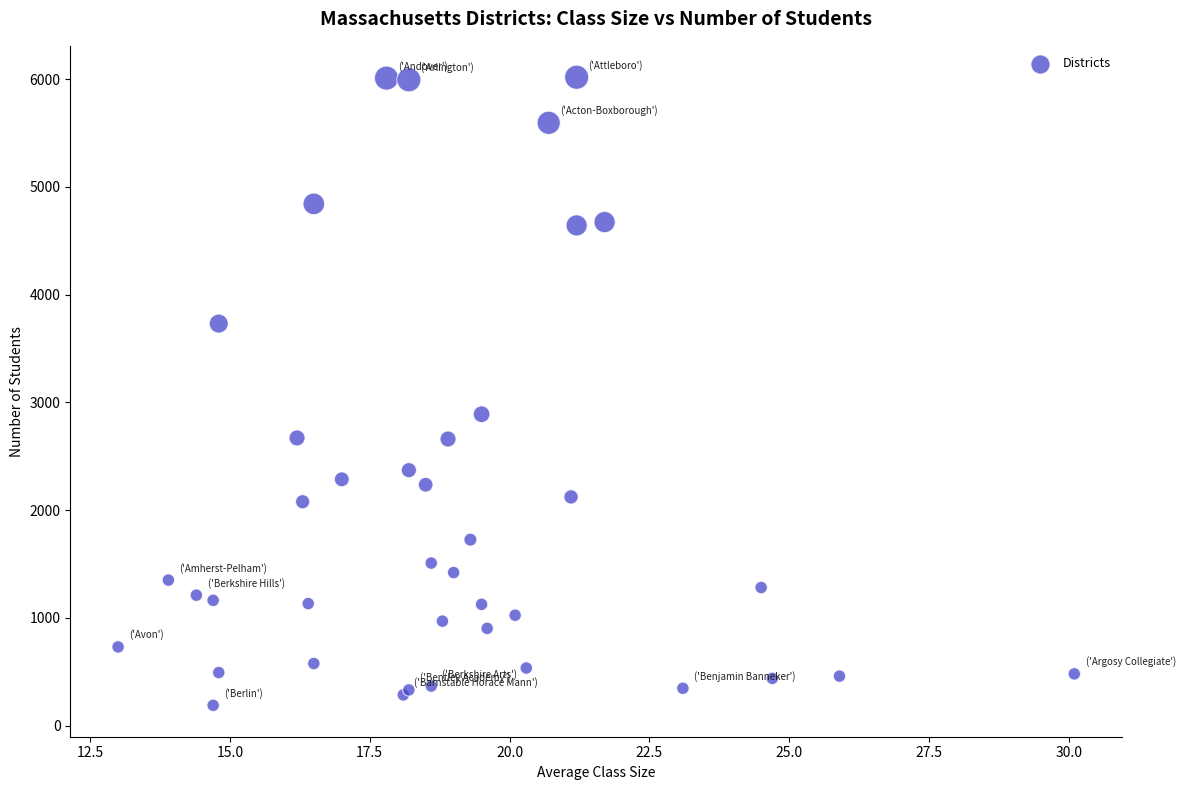

What Y value in the scatter plot is closest to 3103?

2890